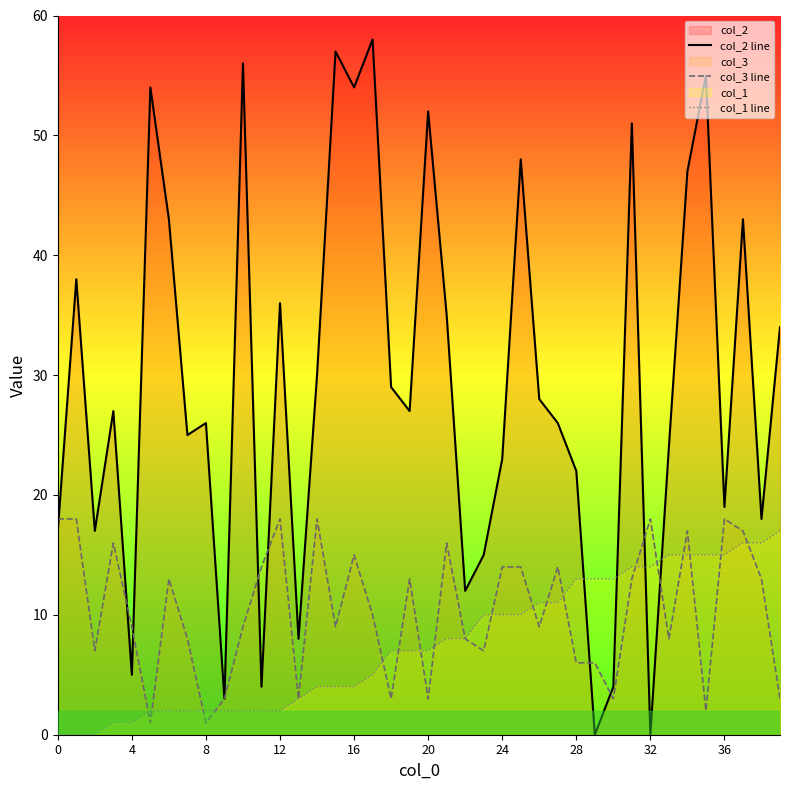

How many values in the col_2 line series exceed 27?

19